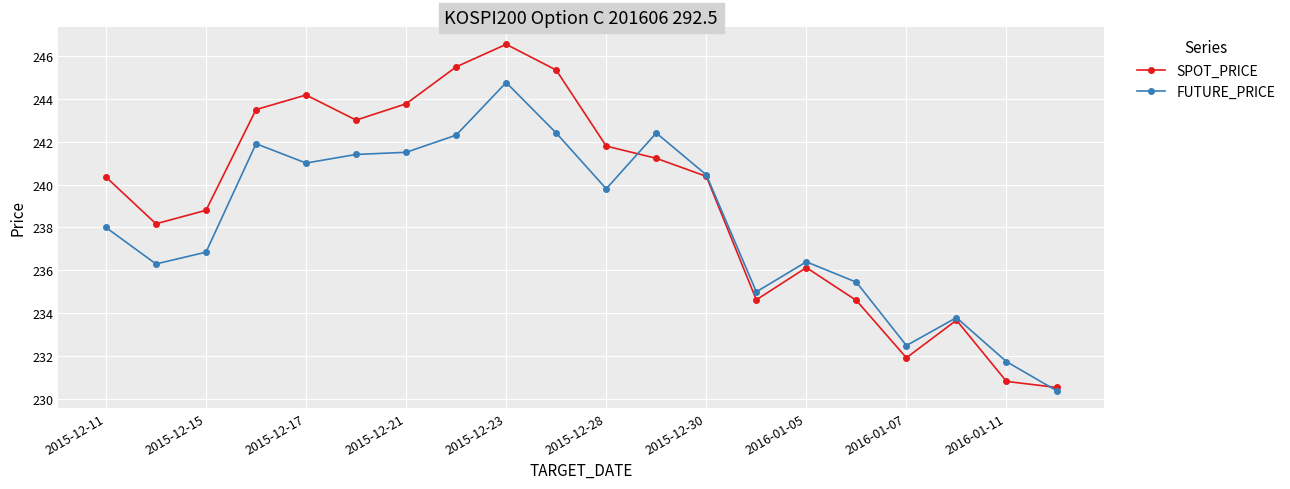

How many interior local valleys does the SPOT_PRICE series have?

4